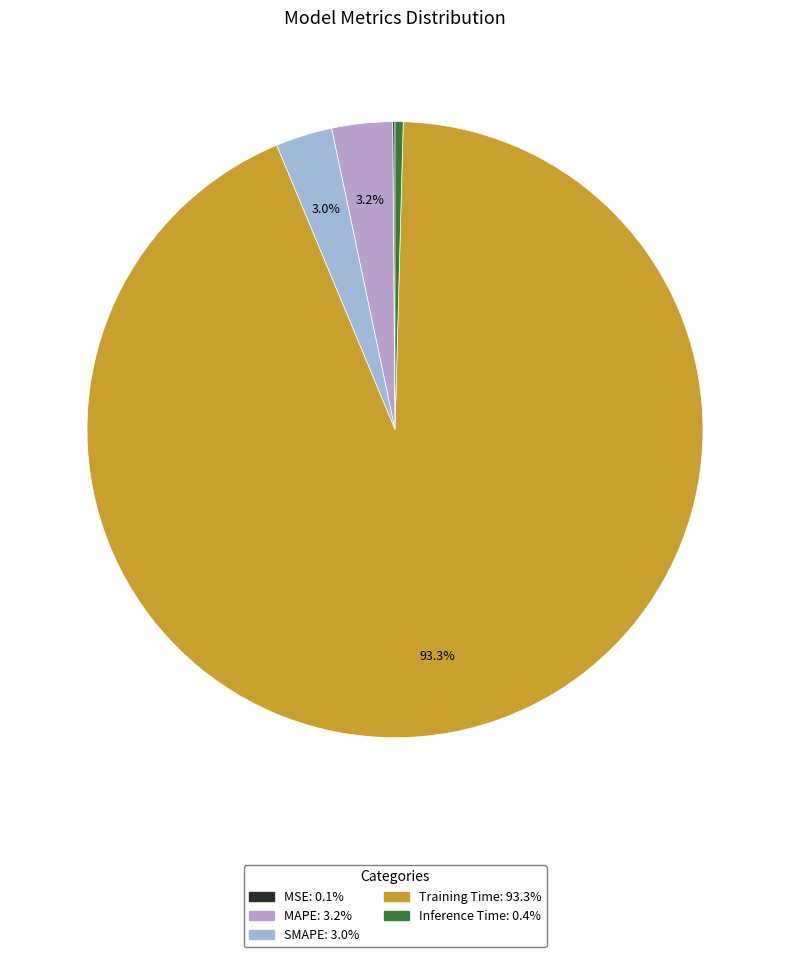

To the nearest percent, what percentage of the pie is SMAPE?

3%